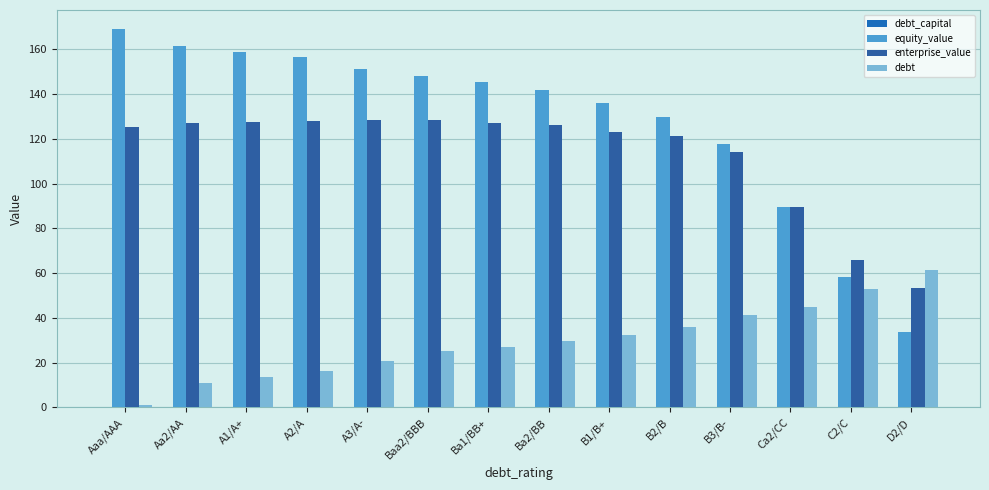

Does the chart contain stacked bars?

No